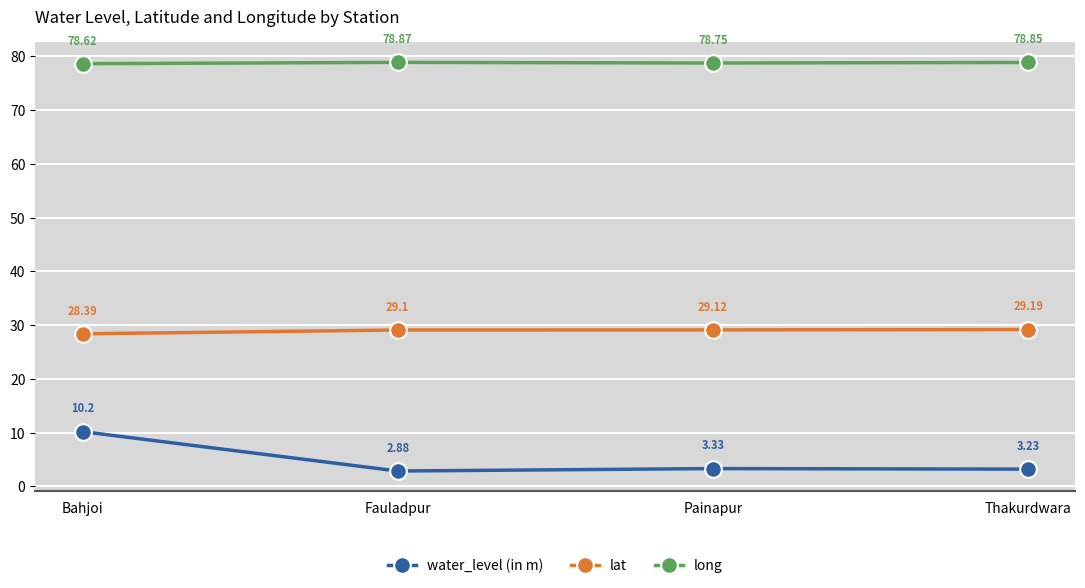

What is the difference between the maximum and minimum values in the lat series?

0.8